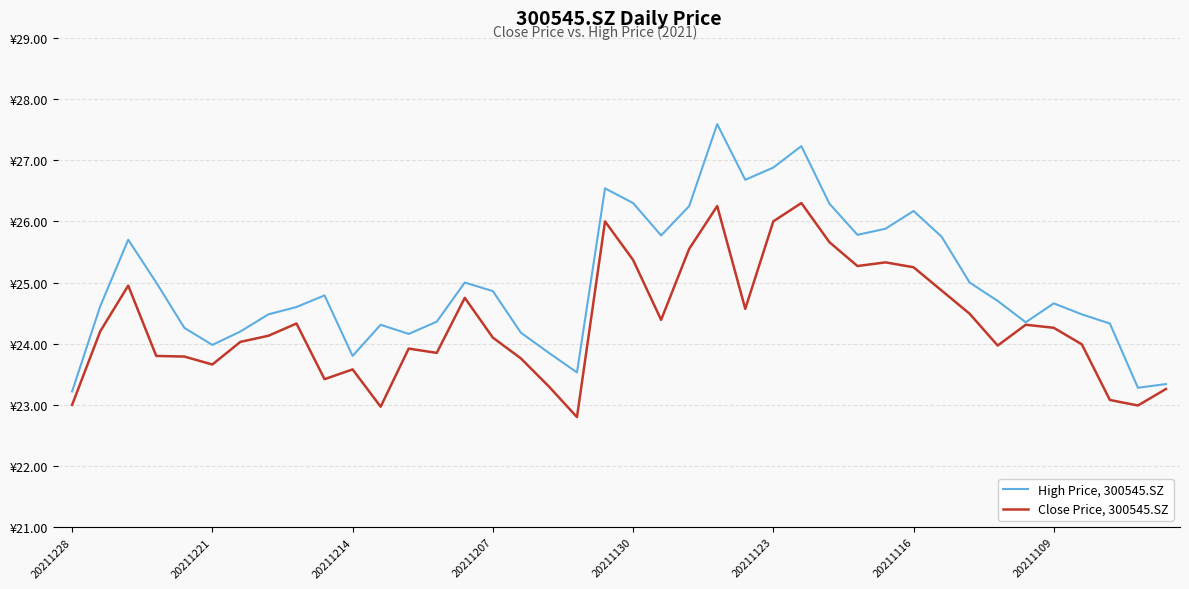

What are all the series names shown in the legend?

High Price, 300545.SZ, Close Price, 300545.SZ